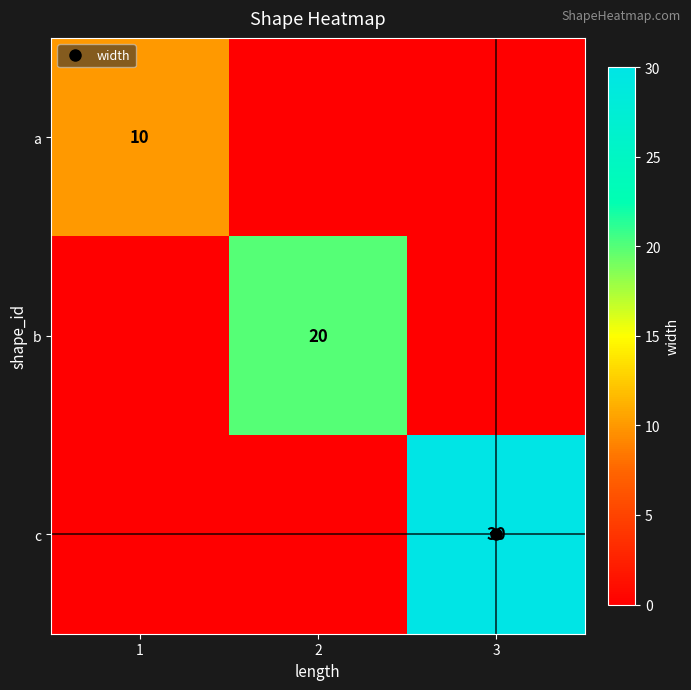

How many positive values does the b series have?

1